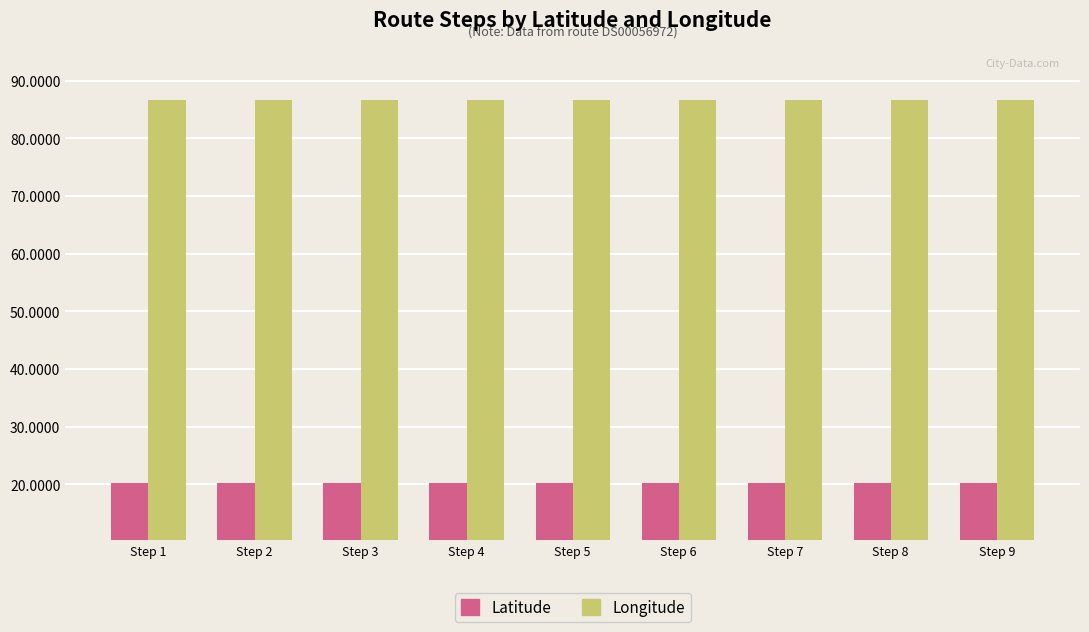

What is the average value of the Longitude series?

86.6